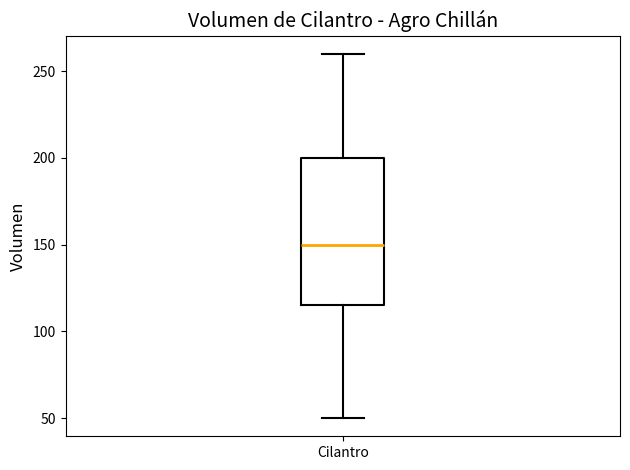

Transcribe this box plot: give where the median line is, the range the box spans, and where the two whiskers end, as read against the y-axis. The values are not printed on the chart, so give them approximately, as read against the axis.

median 150, box 115 to 200, whiskers 50 to 260